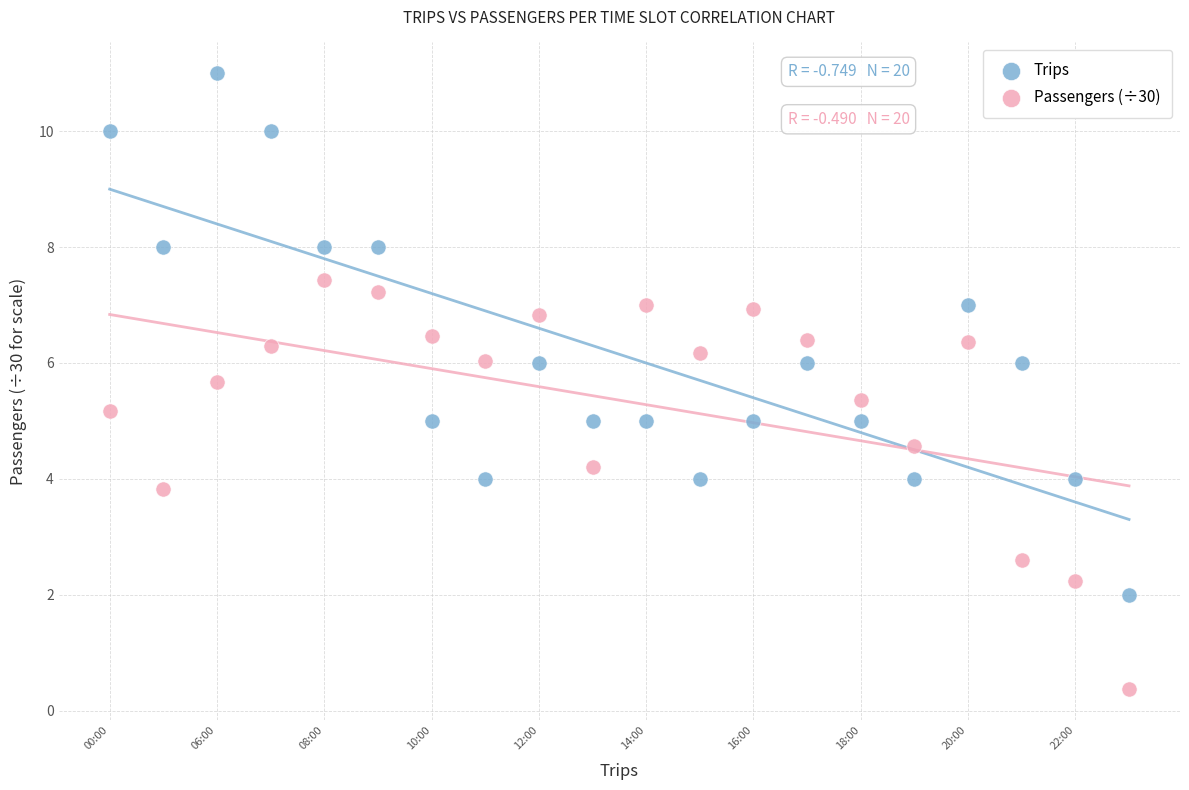

Which series contains the lowest Y value?

Passengers (÷30)